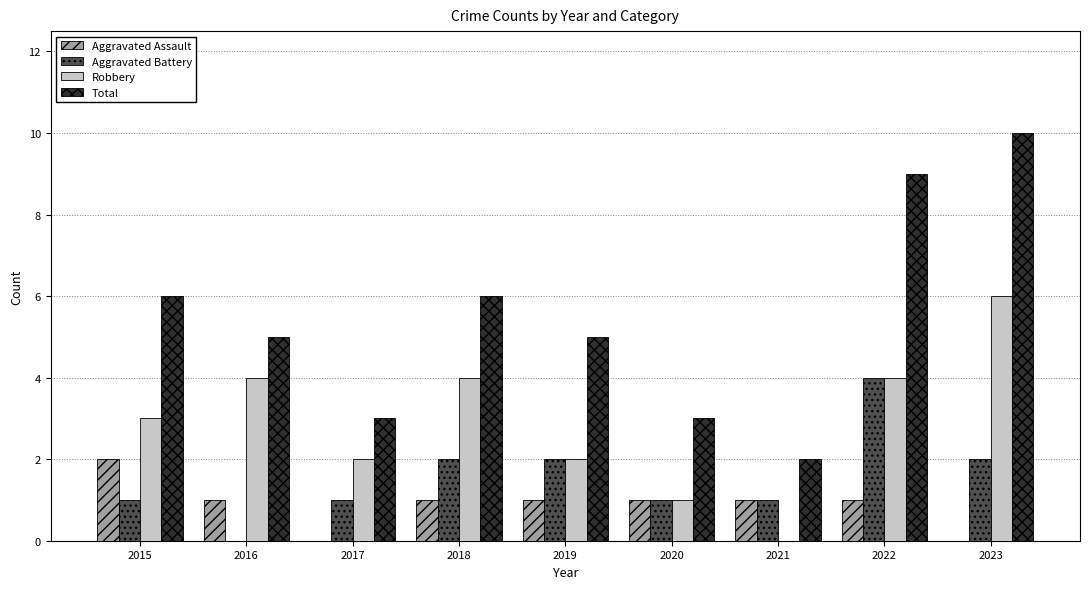

At which label does Aggravated Assault reach its peak?

2015